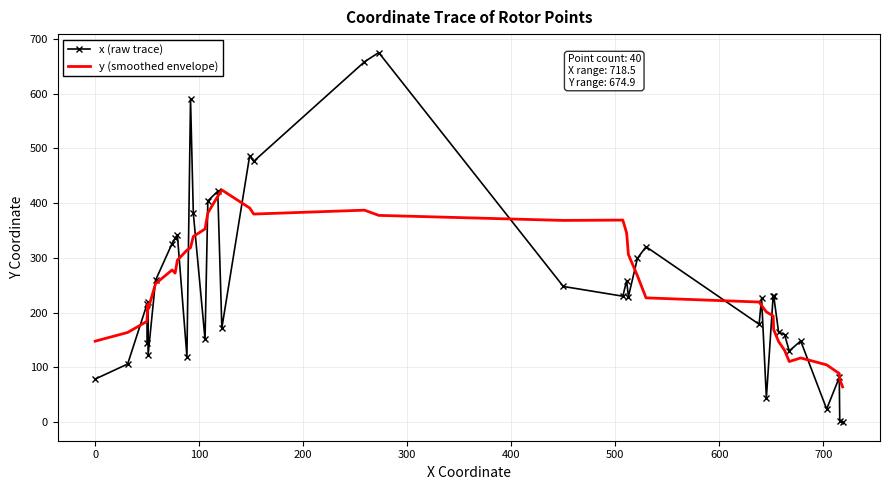

Which series has the largest range (max minus min)?

x (raw trace)